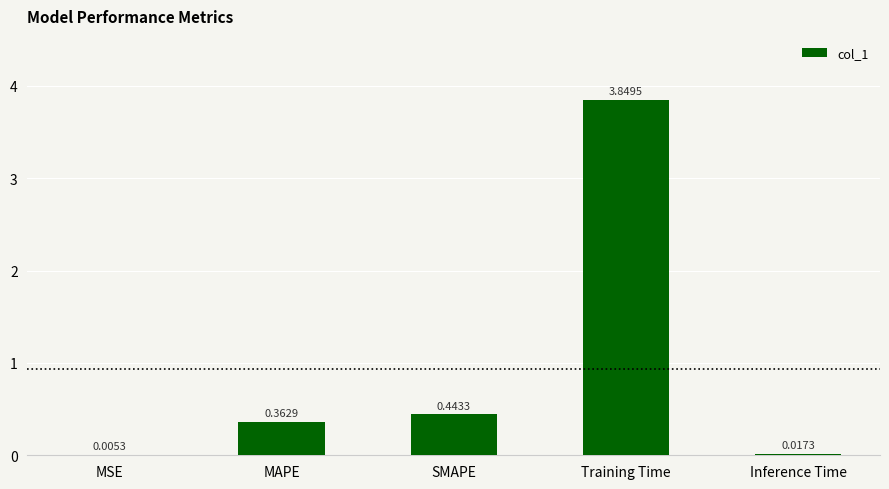

Does the chart contain stacked bars?

No